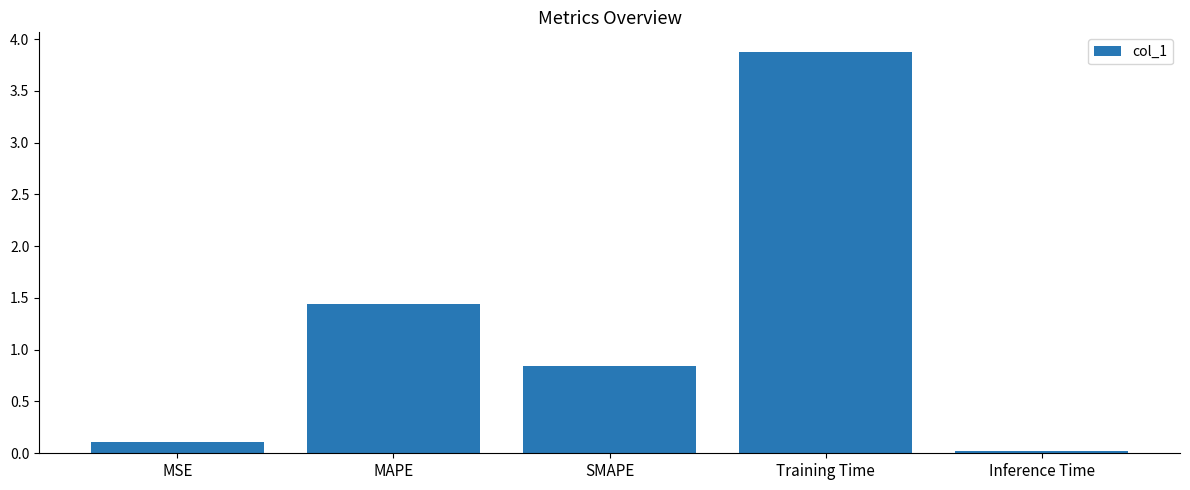

At which category does the chart reach its peak across all series?

Training Time